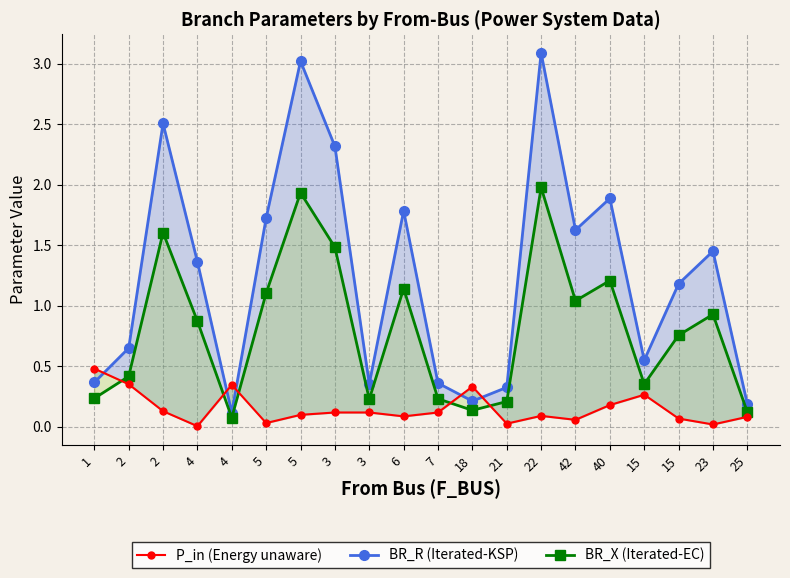

What is the value of the P_in (Energy unaware) point at the 17th from the left?

0.3